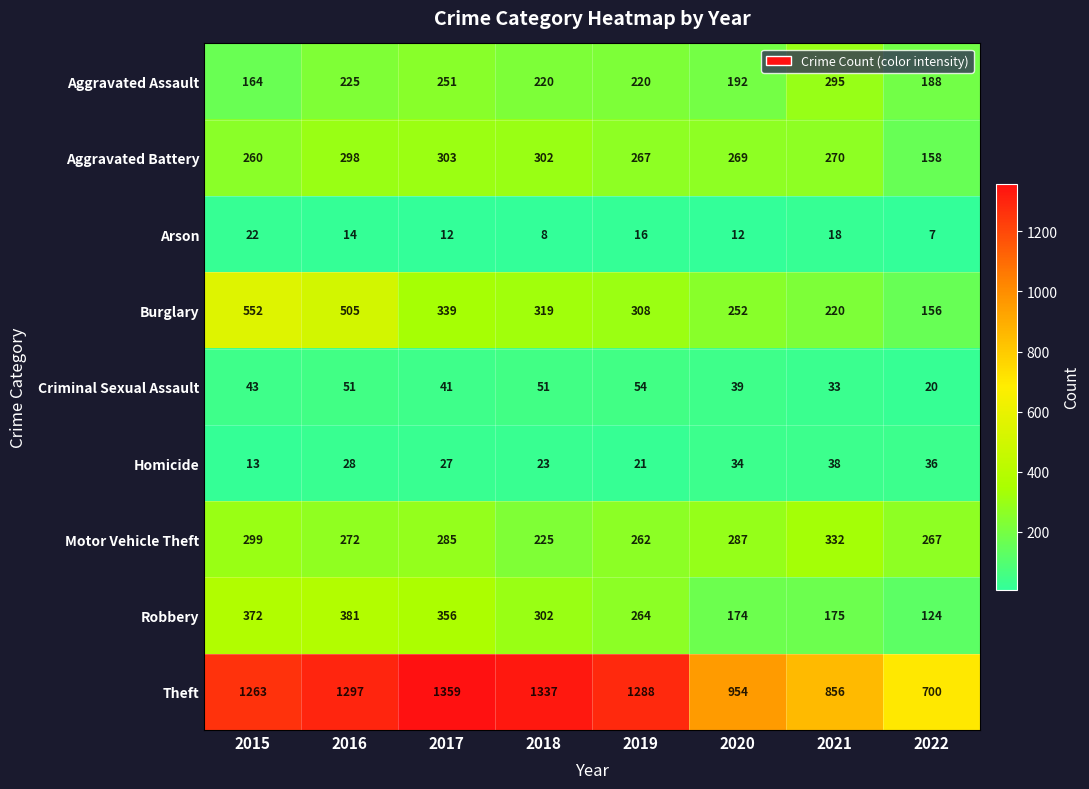

Which category has the lowest value across all series?

2022